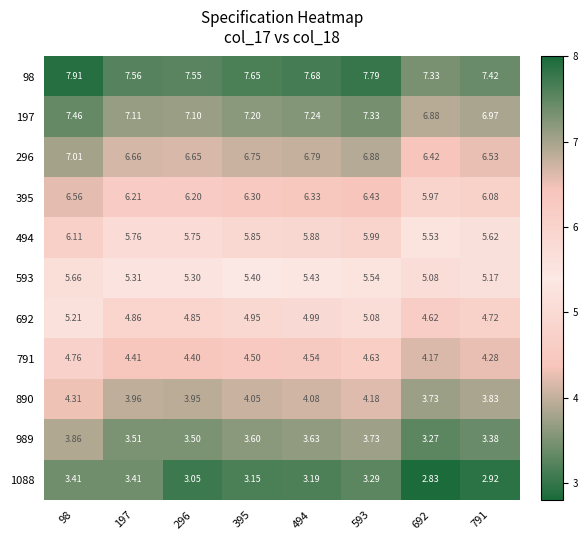

Which series has the largest range (max minus min)?

98